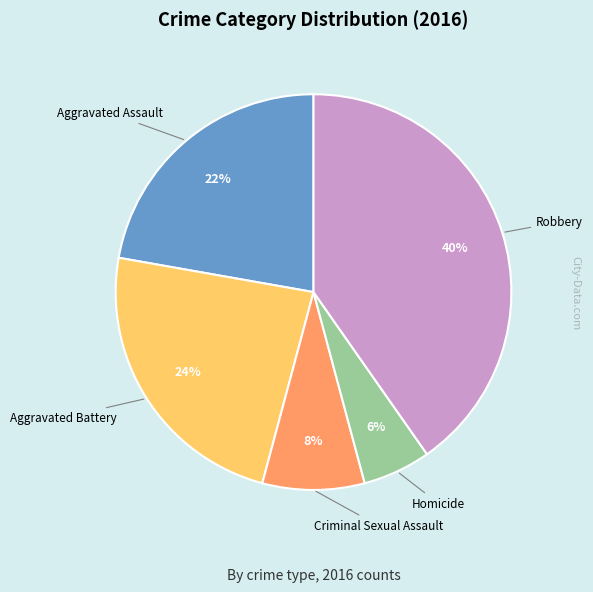

Is there a majority slice in this chart?

No